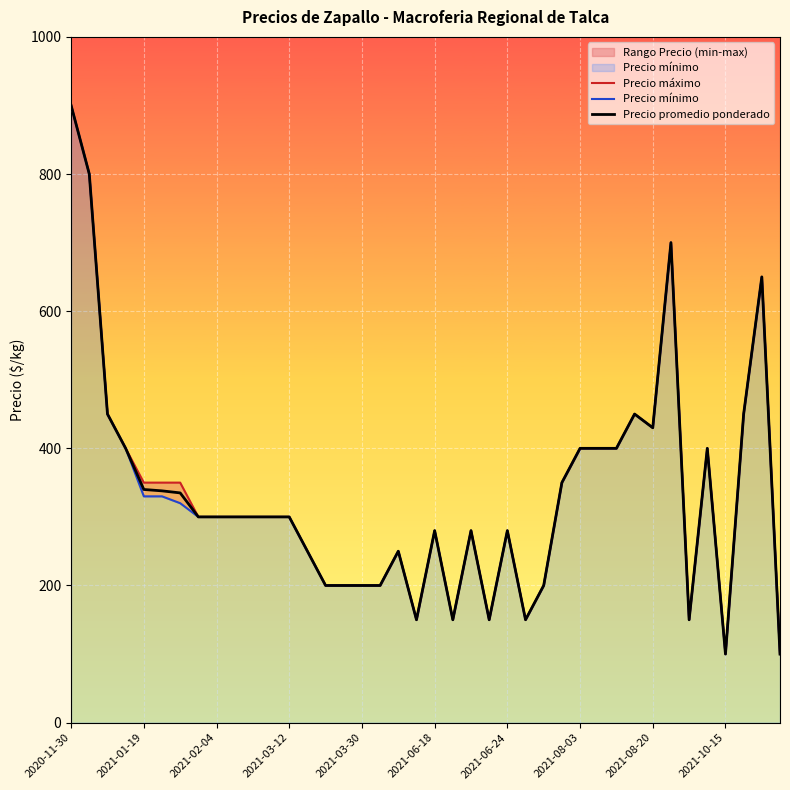

The value of Precio promedio ponderado at 2021-03-12 is 450. True or false?

False